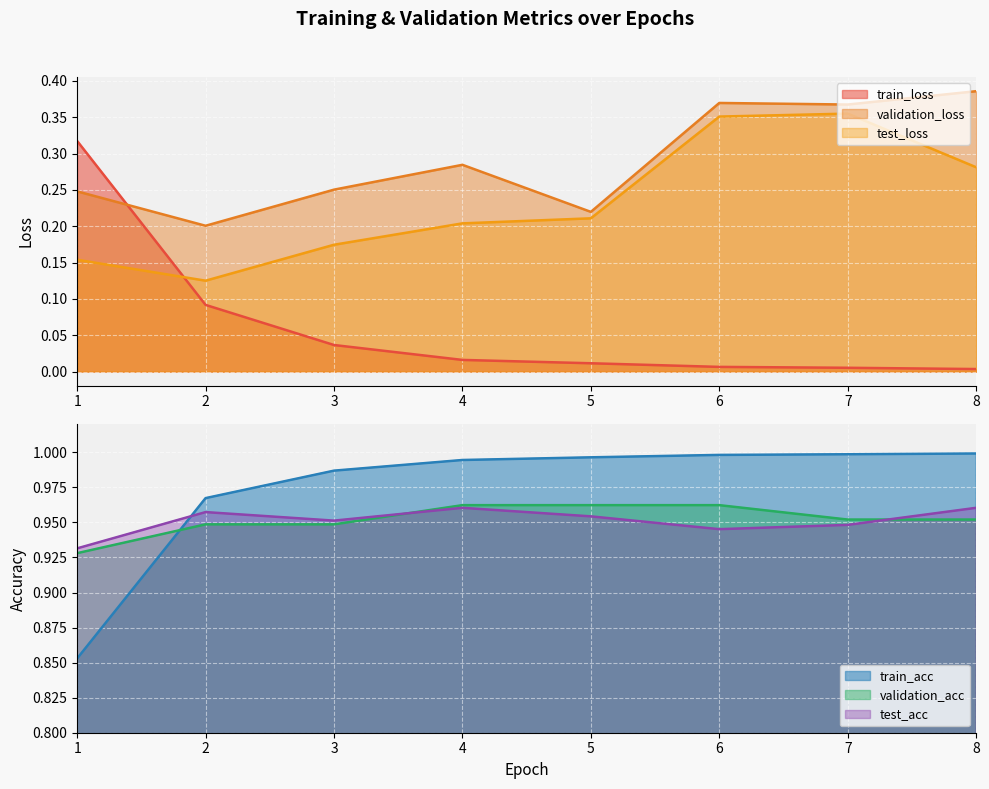

At how many categories does at least one series exceed 0?

8